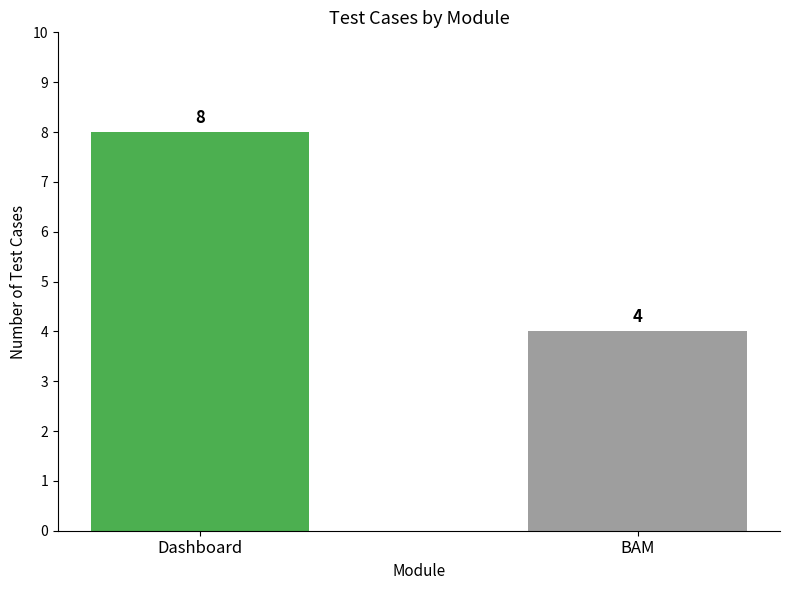

Is it true that the value at Dashboard is 8?

True